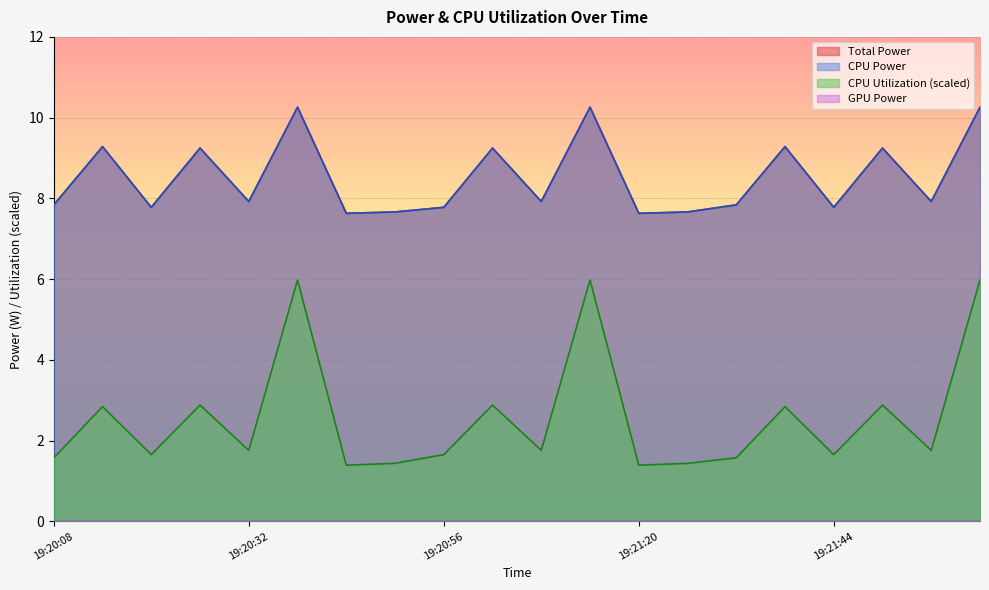

What is the average value of the CPU Utilization series?

2.6